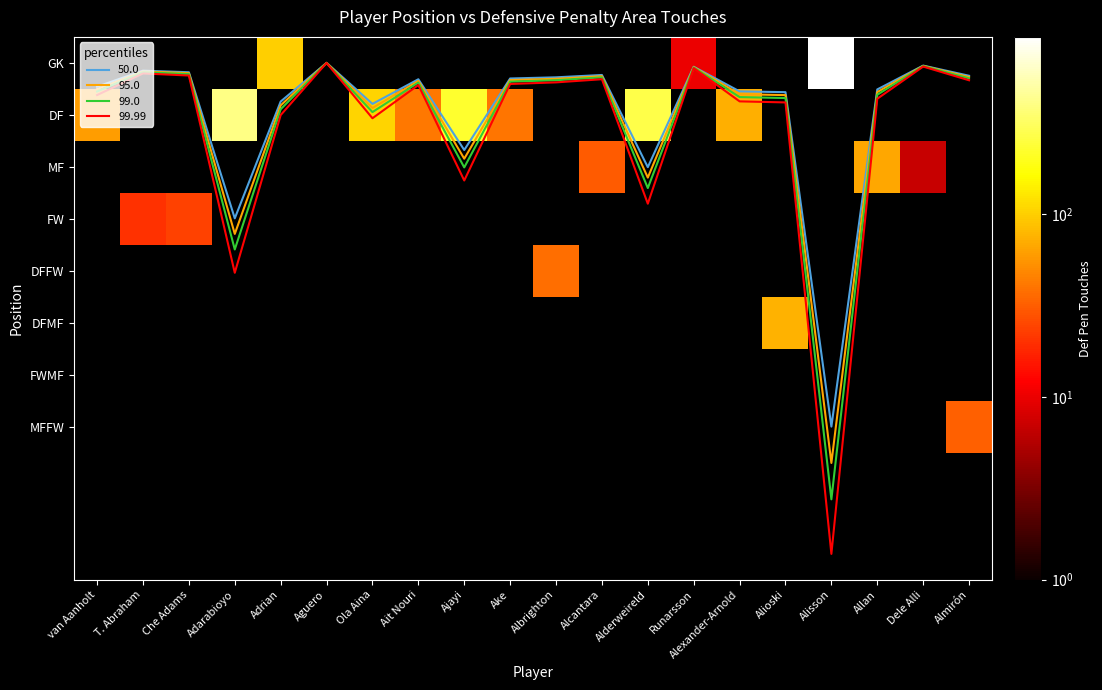

What is the spread (max minus min) of values at Ola Aina?

105